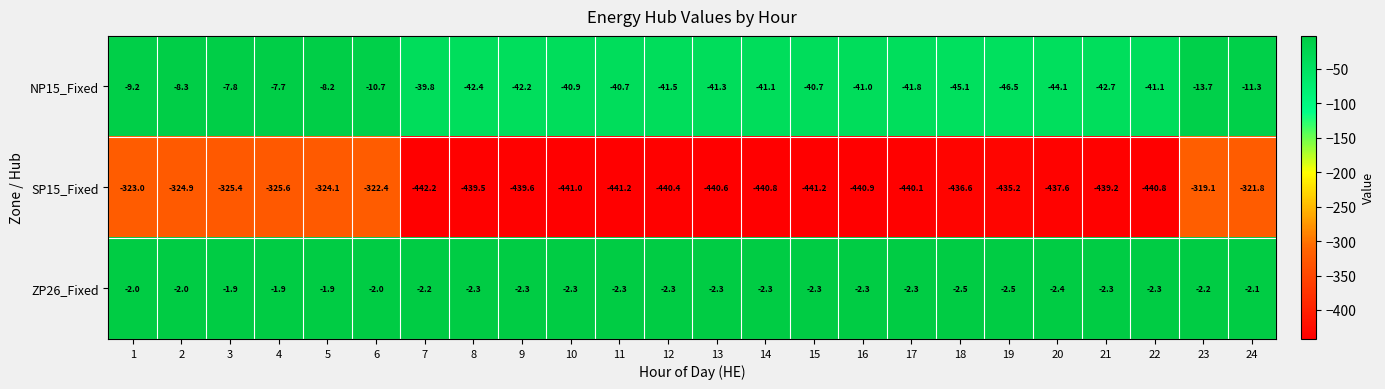

Which series has the largest total across all categories?

ZP26_Fixed